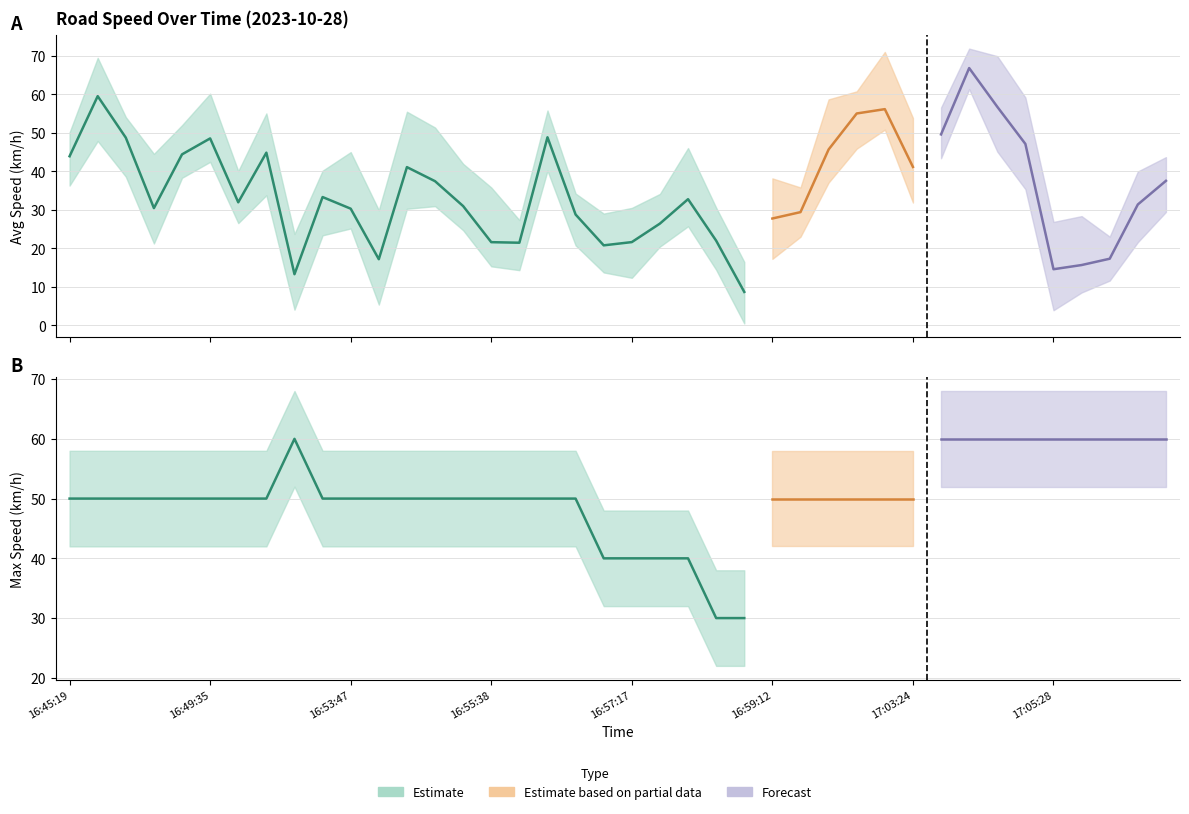

How many values in the avg_speed series exceed 32?

20